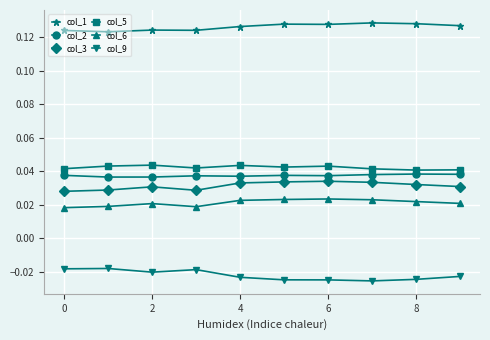

True or false: col_6 and col_5 cross at least once.

False